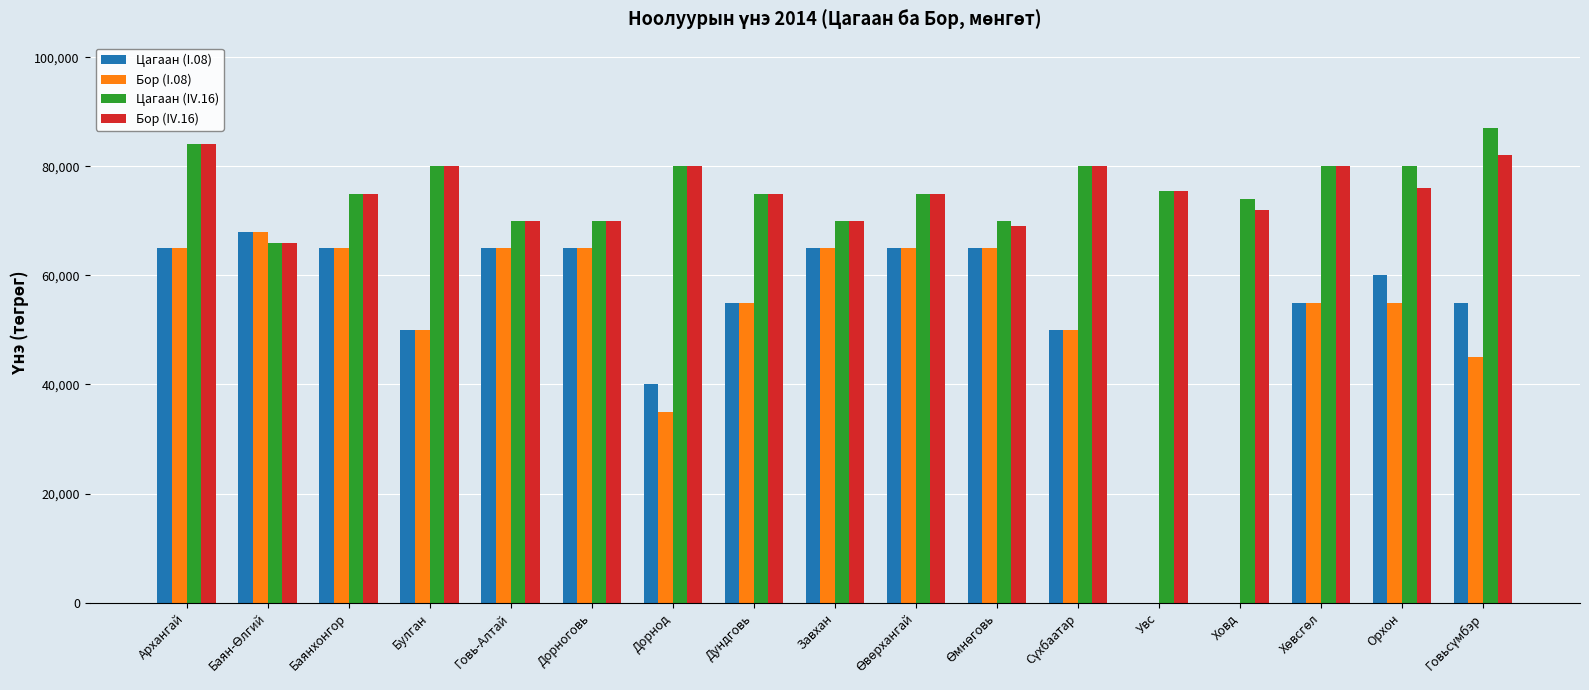

Is it true that Бор (I.08) equals 65000 at Говь-Алтай?

True